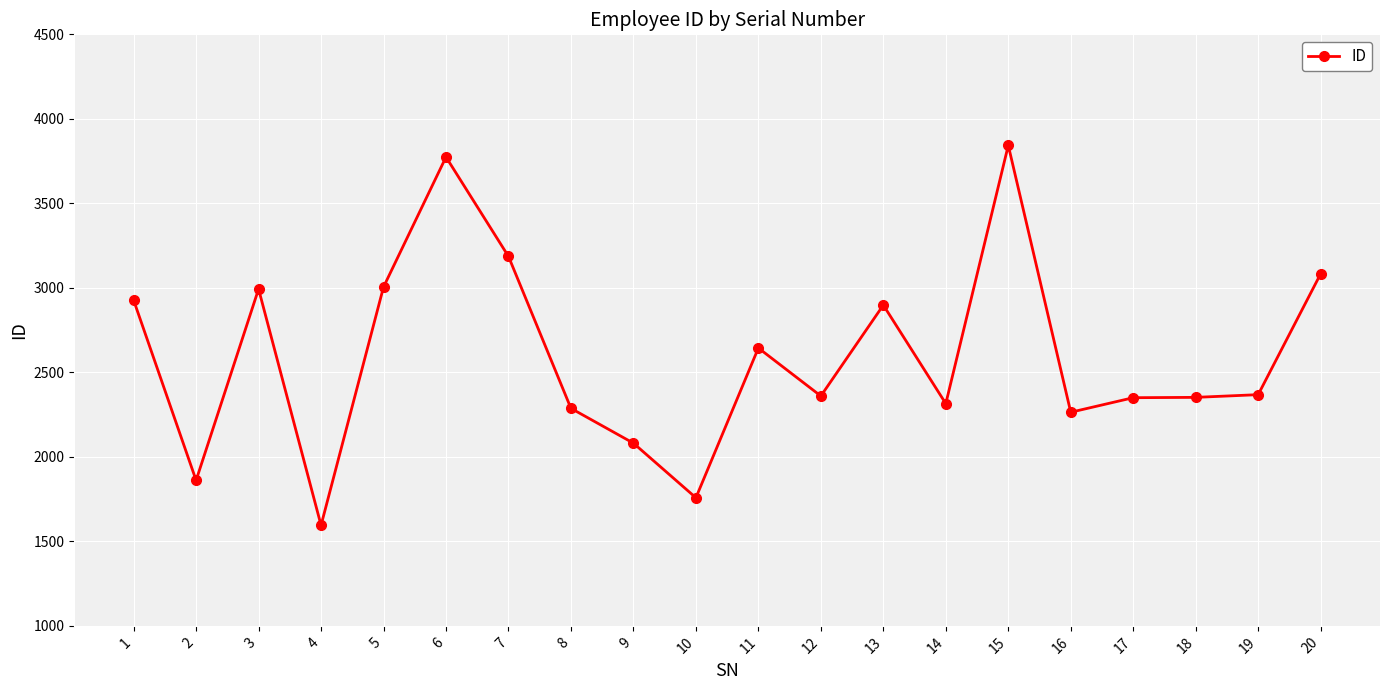

How many data points are less than 2368?

10